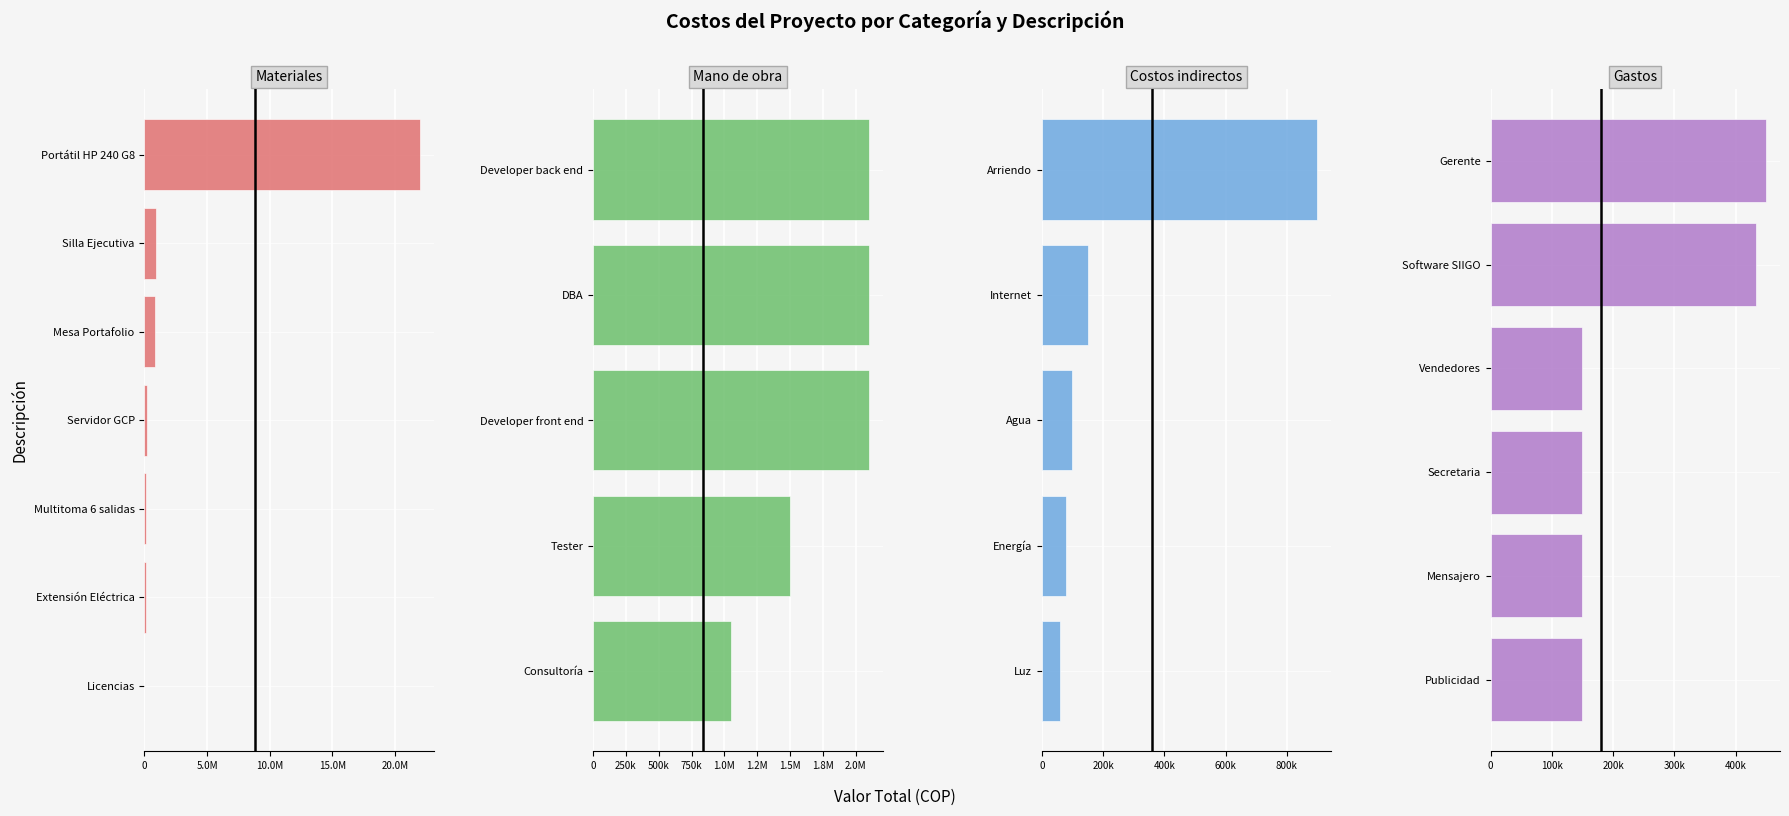

Is it true that Costos indirectos equals 587527 at Licencias?

False